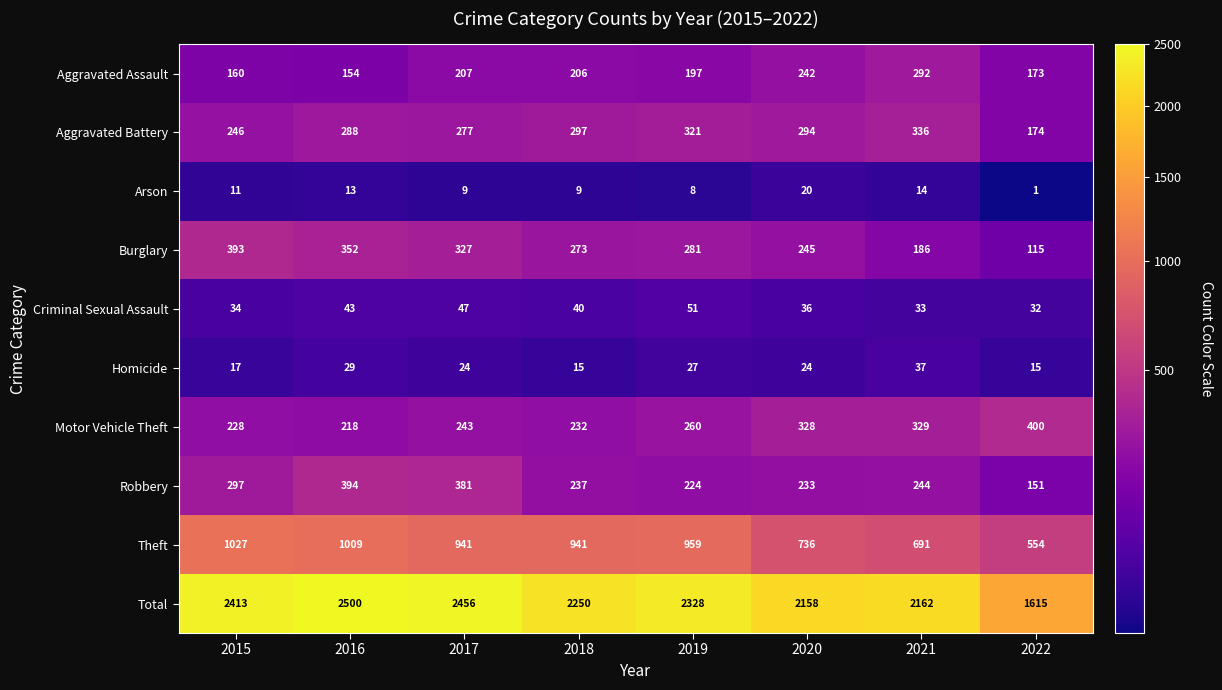

What is the difference between the second highest and minimum values in the Motor Vehicle Theft series?

111